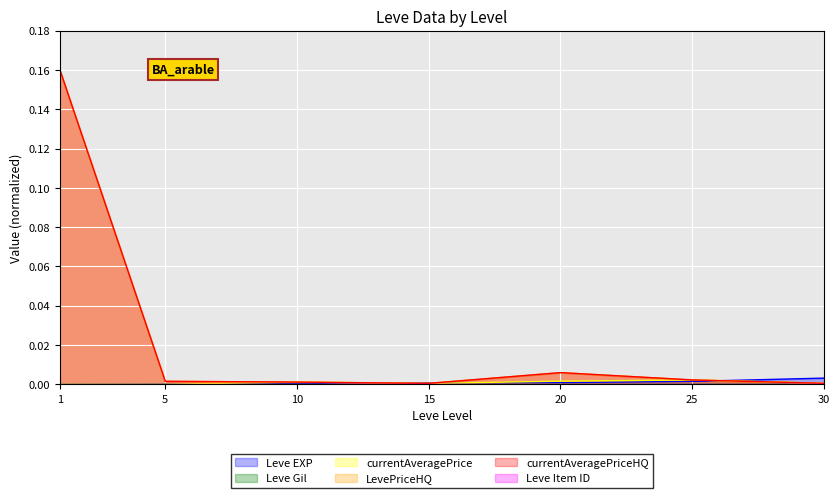

Which series has the widest spread of values?

LevePriceHQ